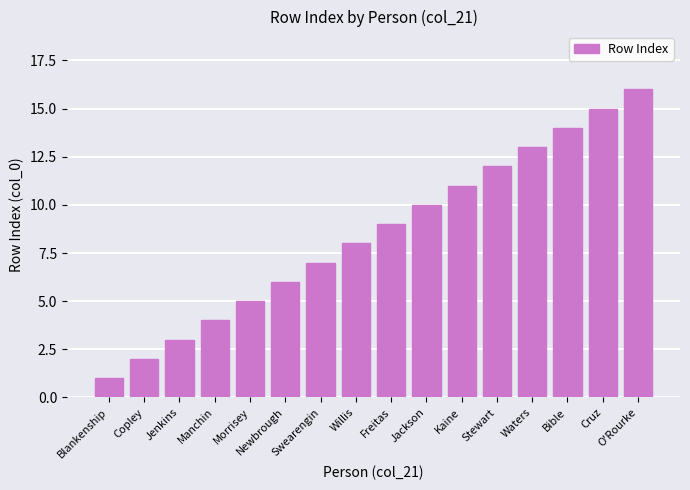

What is the label of the 4th bar from the right?

Waters